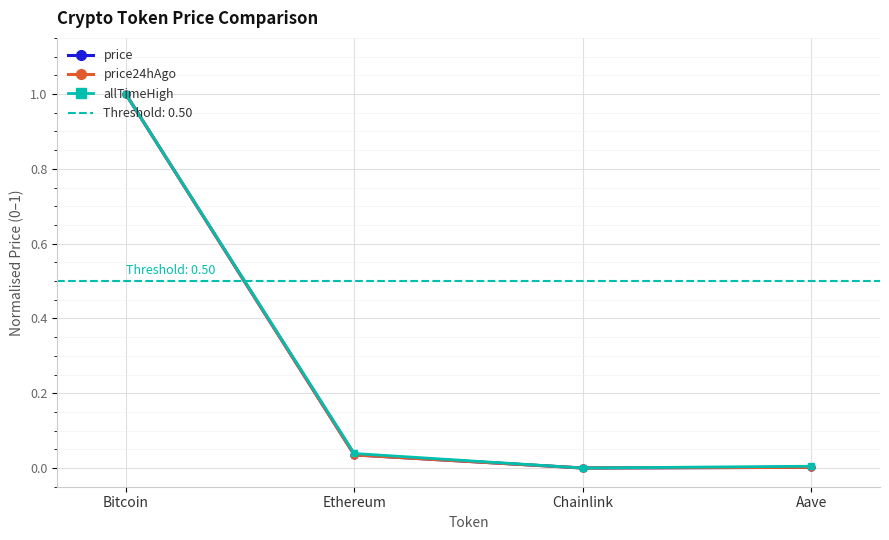

Where is price nearest to the value 0?

Chainlink